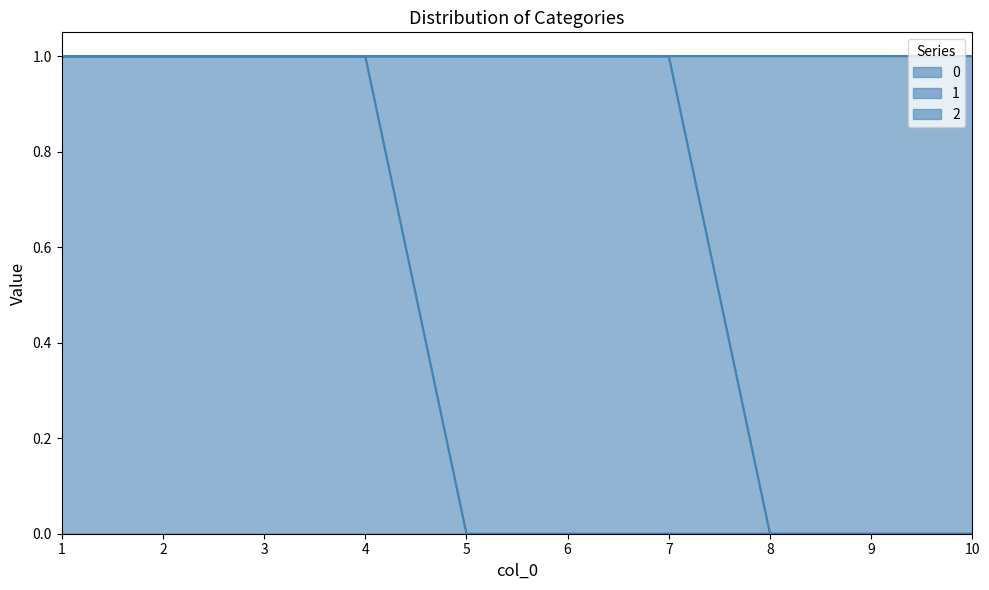

At which label does 2 reach its minimum?

8